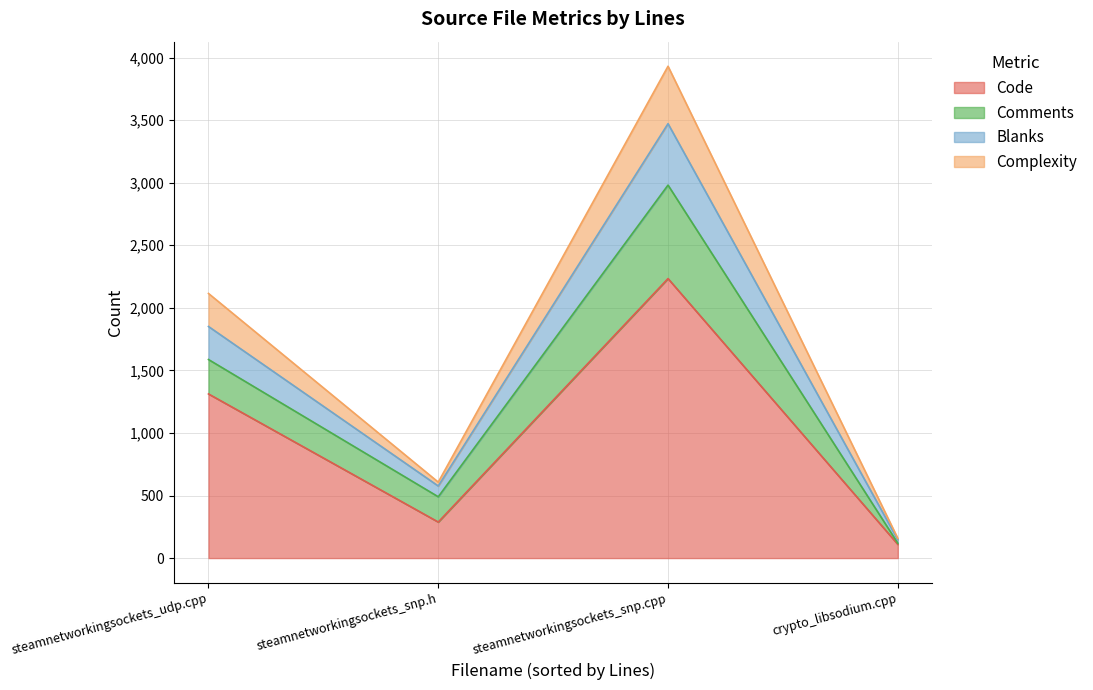

What are all the series names shown in the legend?

Code, Comments, Blanks, Complexity